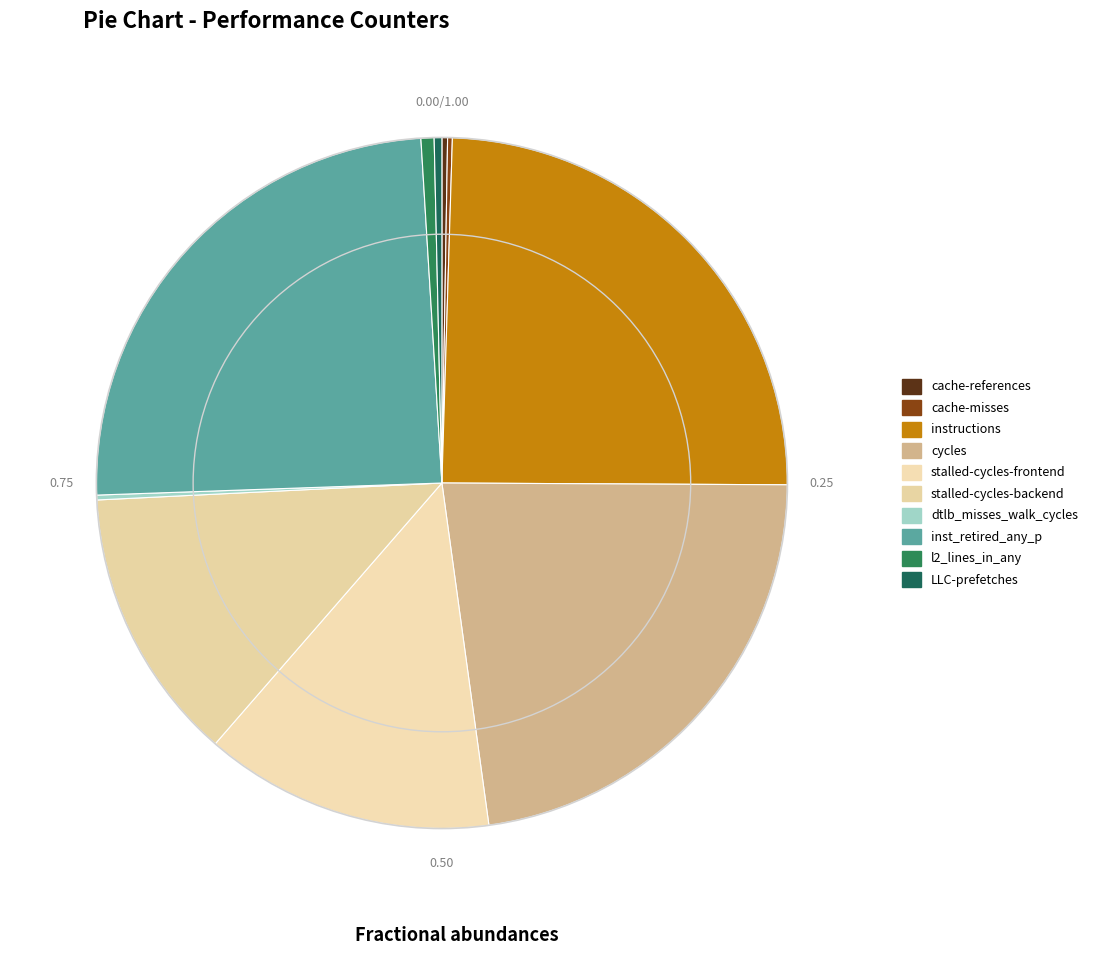

Approximately how many times larger is the value at inst_retired_any_p compared to l2_lines_in_any?

40.2